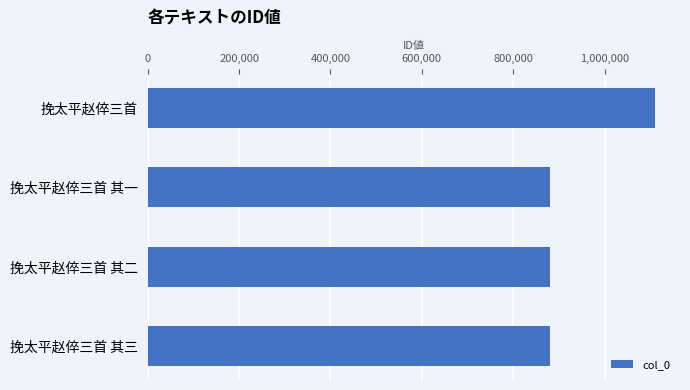

What is the maximum value shown in the chart?

1109474